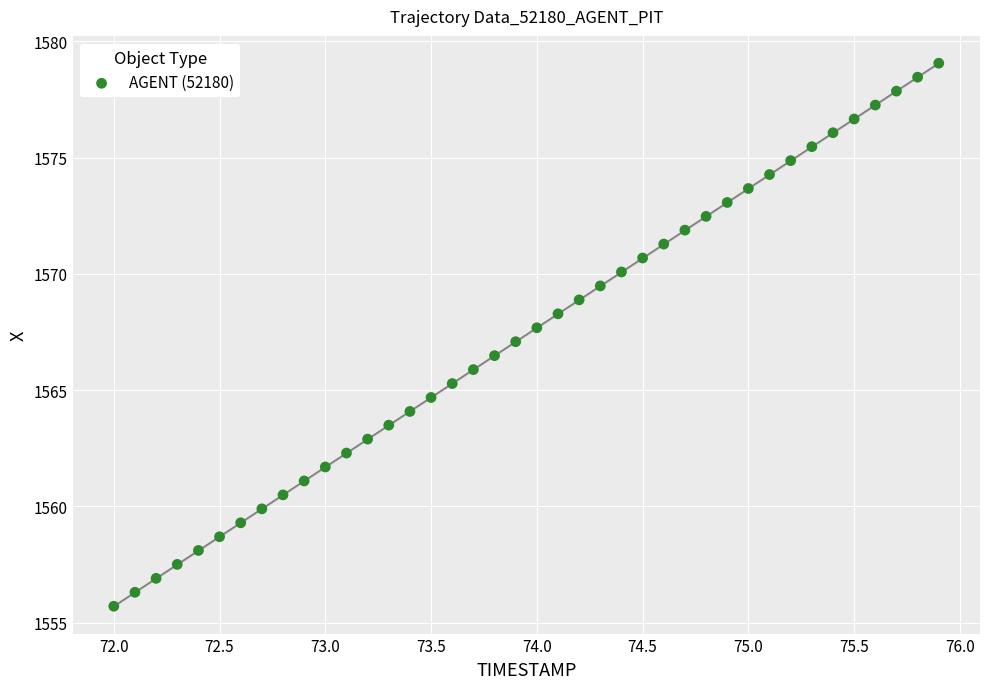

What is the range of Y values (max minus min)?

23.4